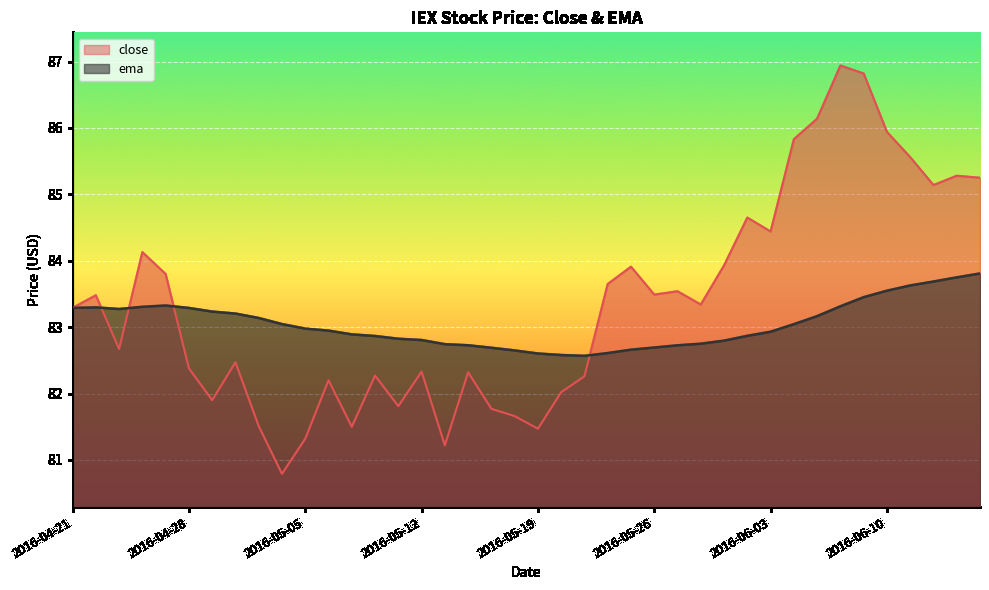

True or false: close has more than 0 points higher than both neighbors.

True